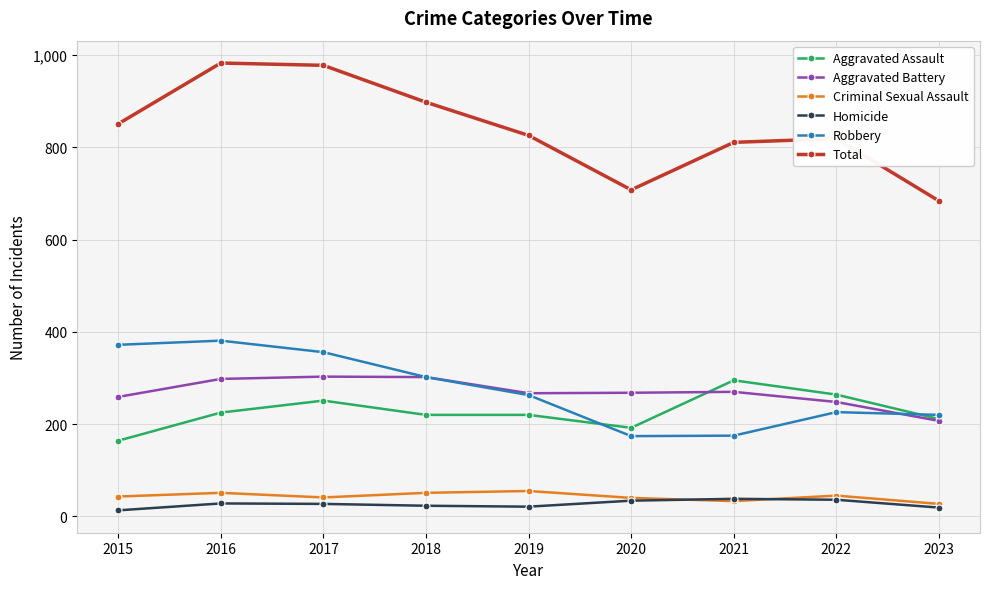

Where does the Total series first go above 826?

2015